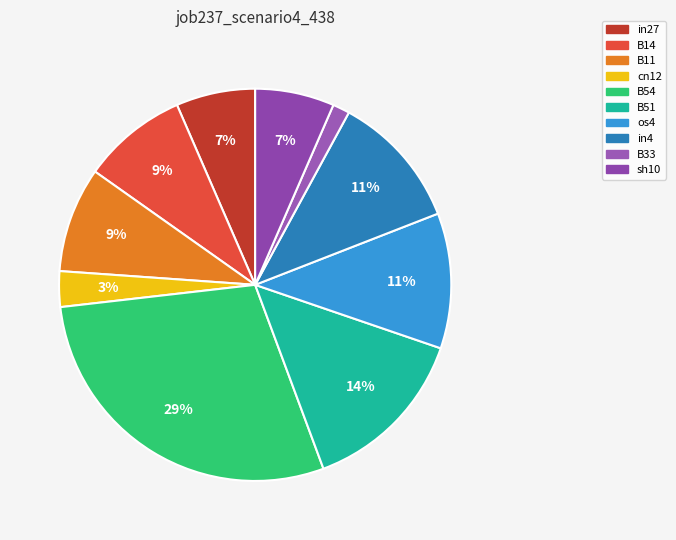

The B14 slice represents 2% of the pie. True or false?

False